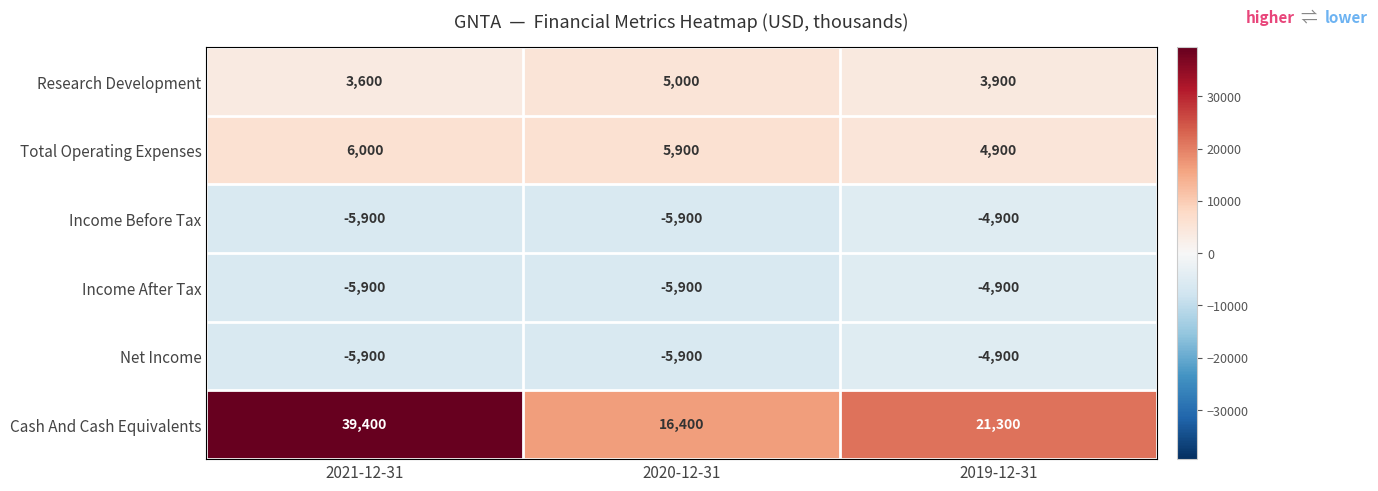

Which label corresponds to the largest value in the chart?

2021-12-31